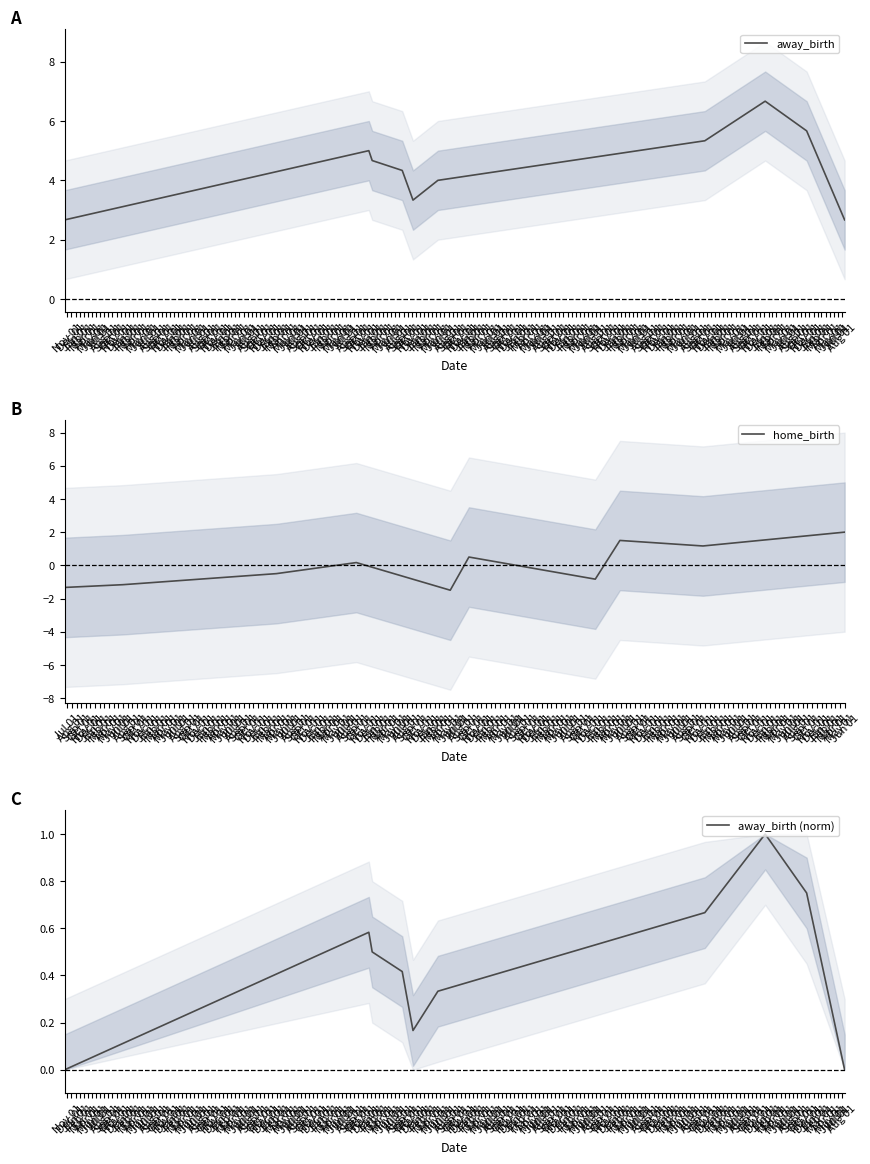

What is the value of the home_birth point at the 4th from the left?

0.2